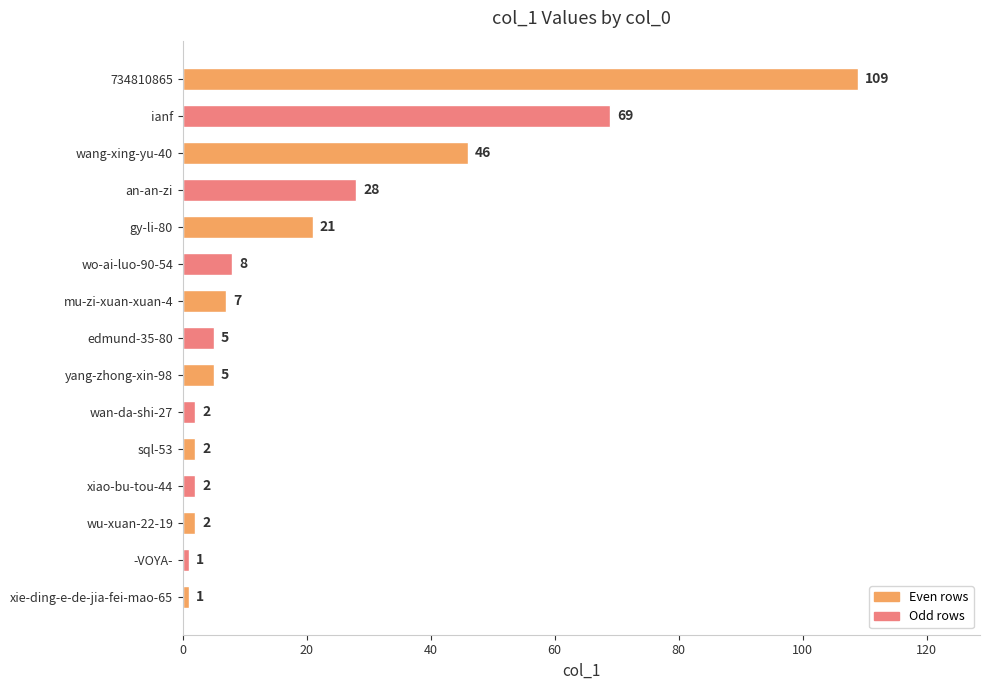

Reading top to bottom, extract all data points from this chart.

109	69	46	28	21	8	7	5	5	2	2	2	2	1	1